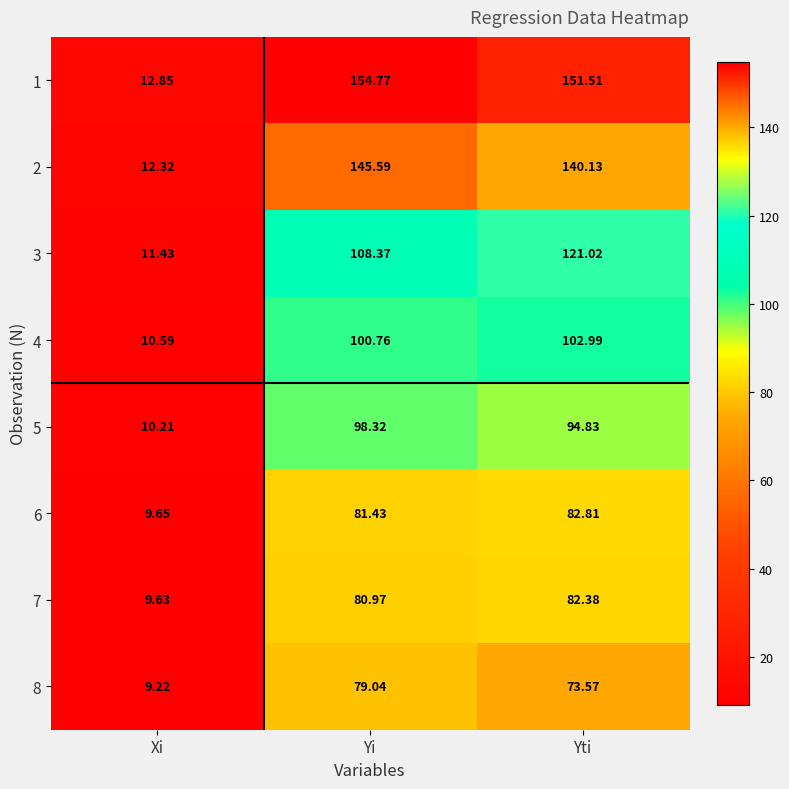

At which category is the sum across all series the highest?

Yi